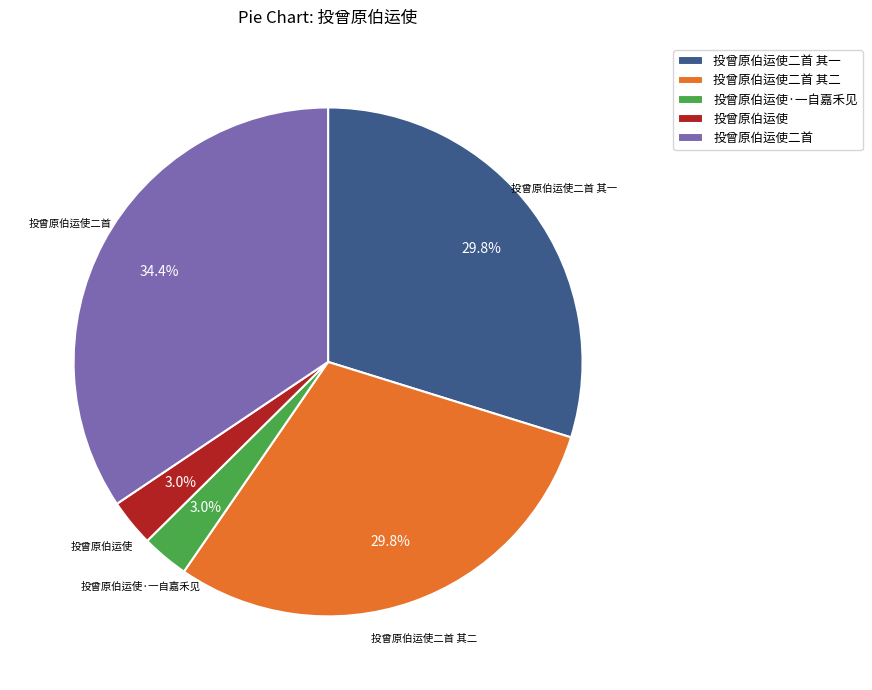

How much of the chart is everything except 投曾原伯运使二首 其一?

70.2%